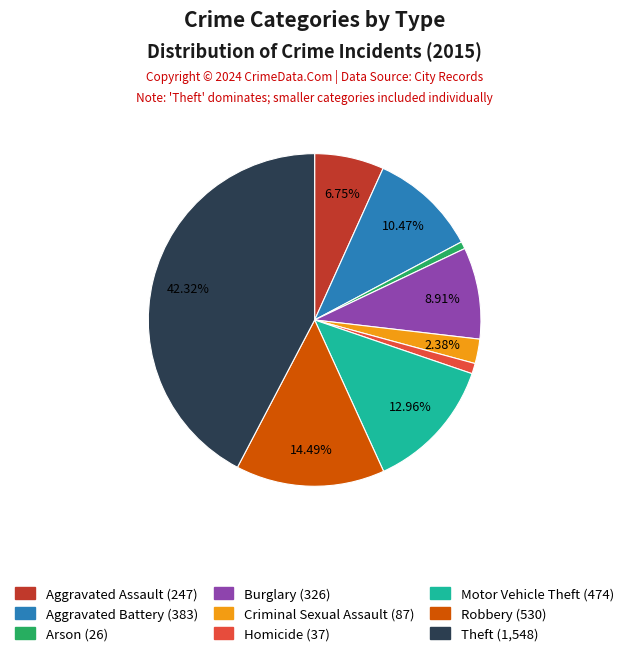

Which category has the biggest portion of the pie?

Theft